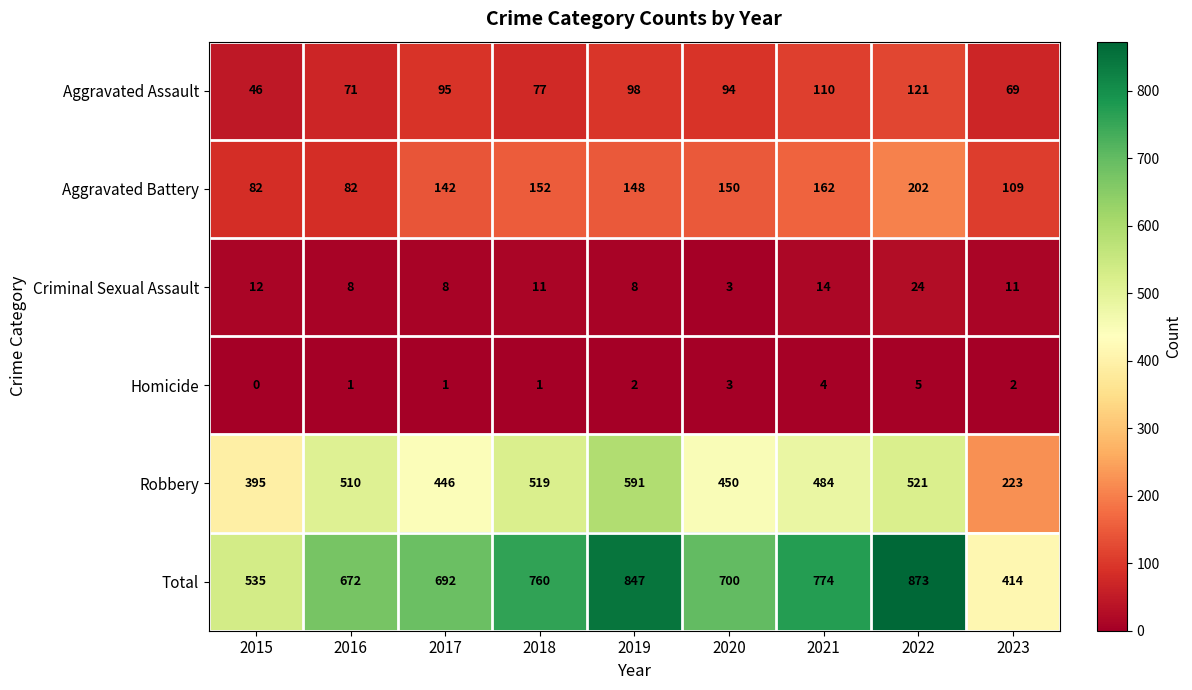

What is the difference between the Homicide values at 2017 and 2022?

4